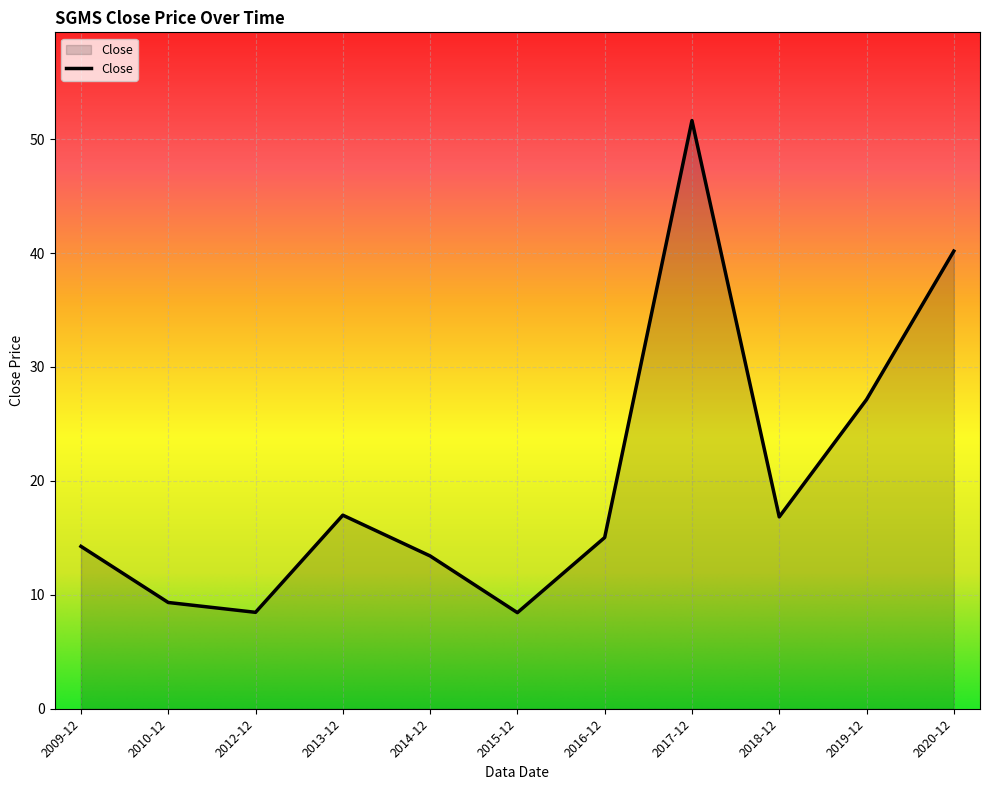

The value at 2017-12 is 51.6. True or false?

True